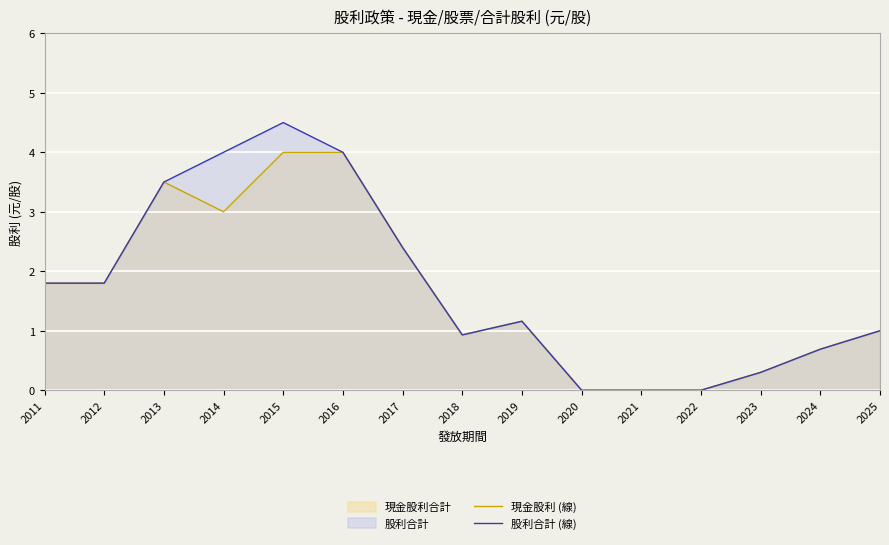

In 現金股利 (線), how many points are higher than both neighbors (excluding endpoints)?

2